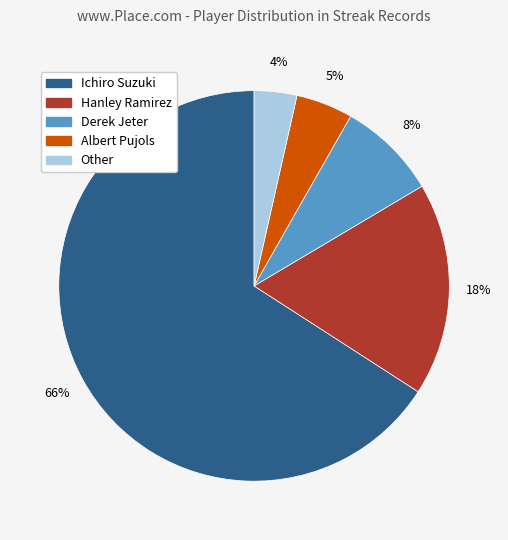

Combined, do Albert Pujols and Ichiro Suzuki account for over 50%?

Yes